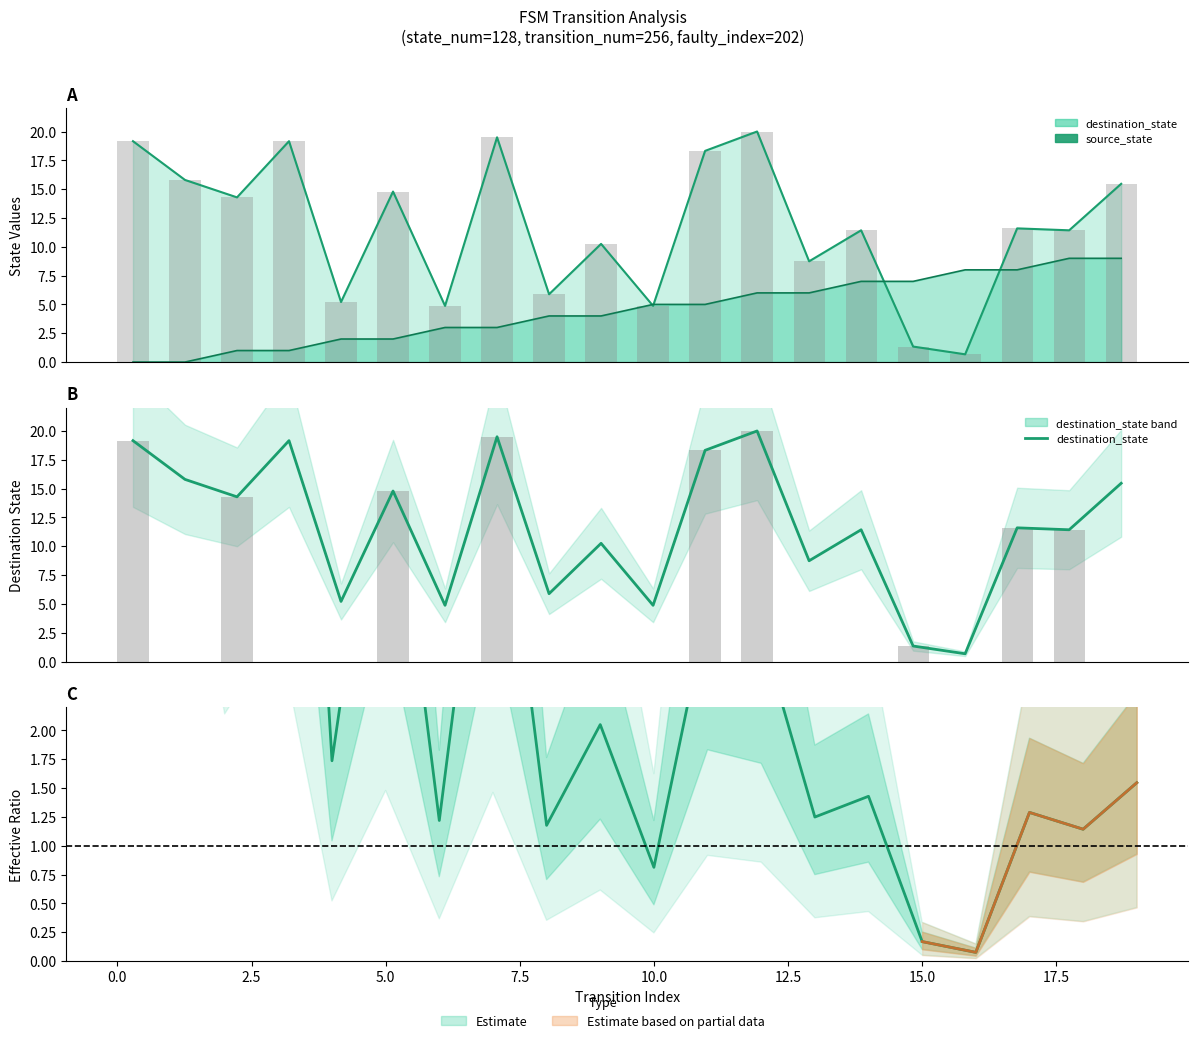

Does the chart contain stacked bars?

No